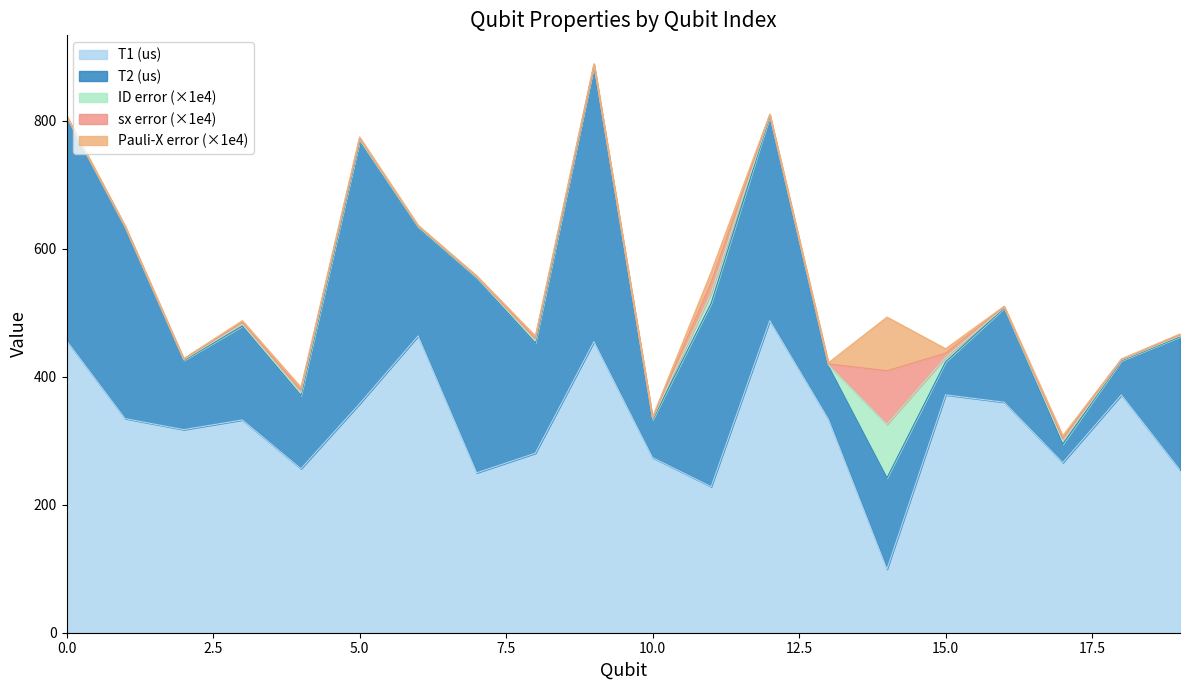

In sx error (x1e4), how many points are higher than both neighbors (excluding endpoints)?

5